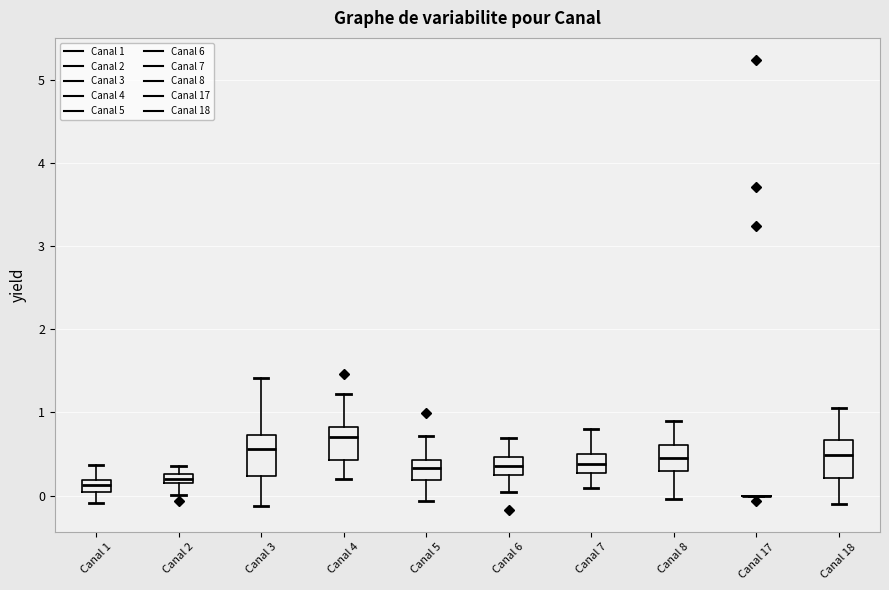

Where does the median line of the box for Canal 5 sit on the y-axis? The values are not printed on the chart, so give them approximately, as read against the axis.

0.3